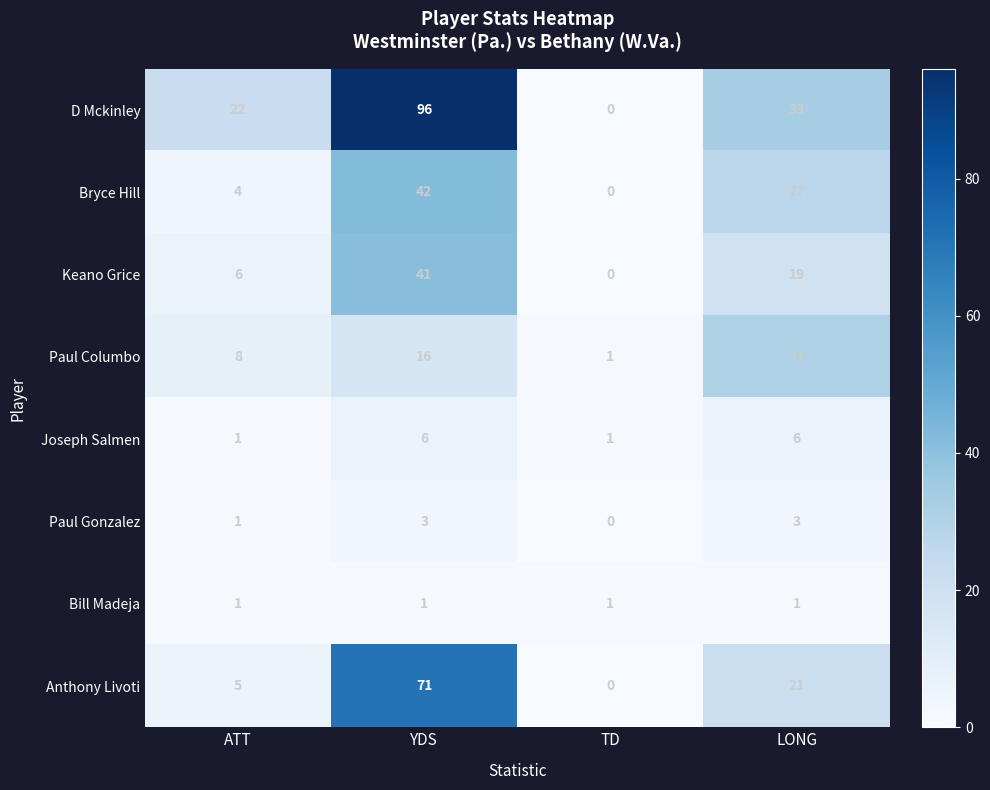

Which series has the widest spread of values?

D Mckinley